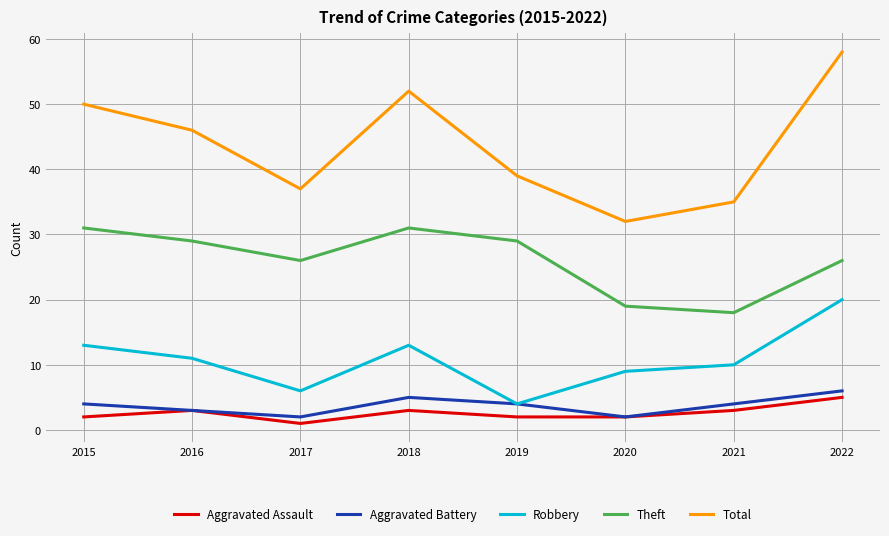

Reading left to right, what are all the values shown in this chart?

Aggravated Assault: 2015=2	2016=3	2017=1	2018=3	2019=2	2020=2	2021=3	2022=5
Aggravated Battery: 2015=4	2016=3	2017=2	2018=5	2019=4	2020=2	2021=4	2022=6
Robbery: 2015=13	2016=11	2017=6	2018=13	2019=4	2020=9	2021=10	2022=20
Theft: 2015=31	2016=29	2017=26	2018=31	2019=29	2020=19	2021=18	2022=26
Total: 2015=50	2016=46	2017=37	2018=52	2019=39	2020=32	2021=35	2022=58